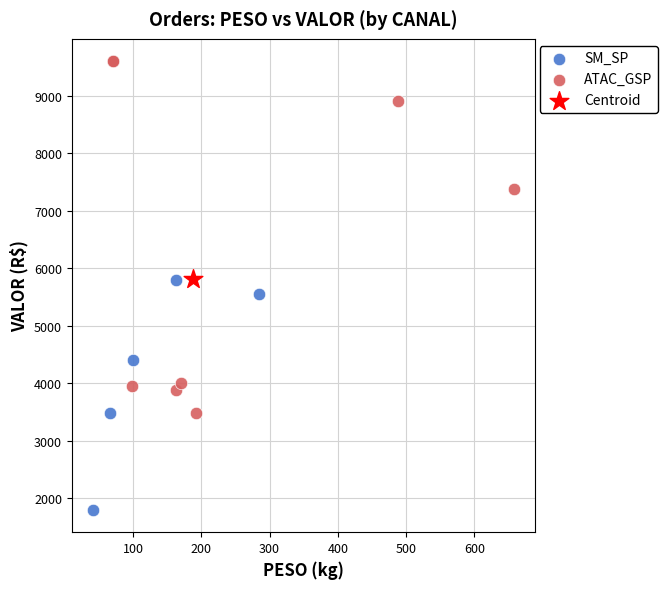

What are all the series names shown in the legend?

SM_SP, ATAC_GSP, Centroid